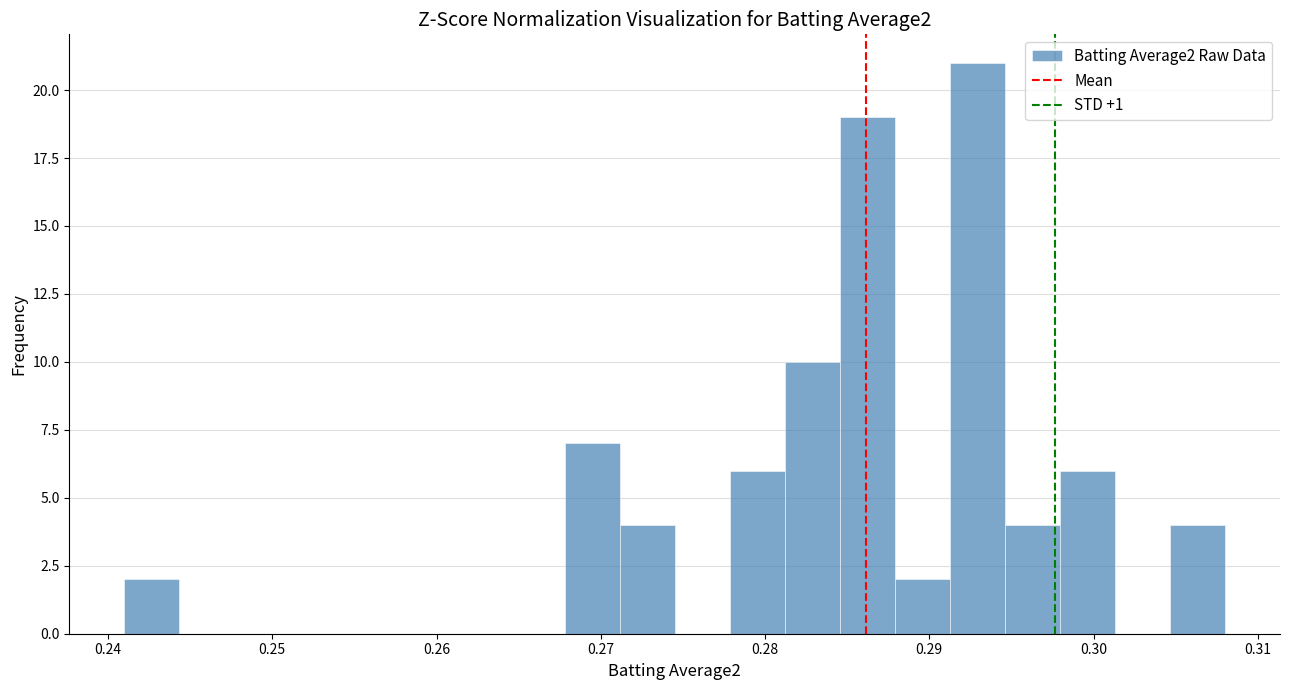

Read against the x-axis, roughly where is the centre of the tallest bar?

0.293